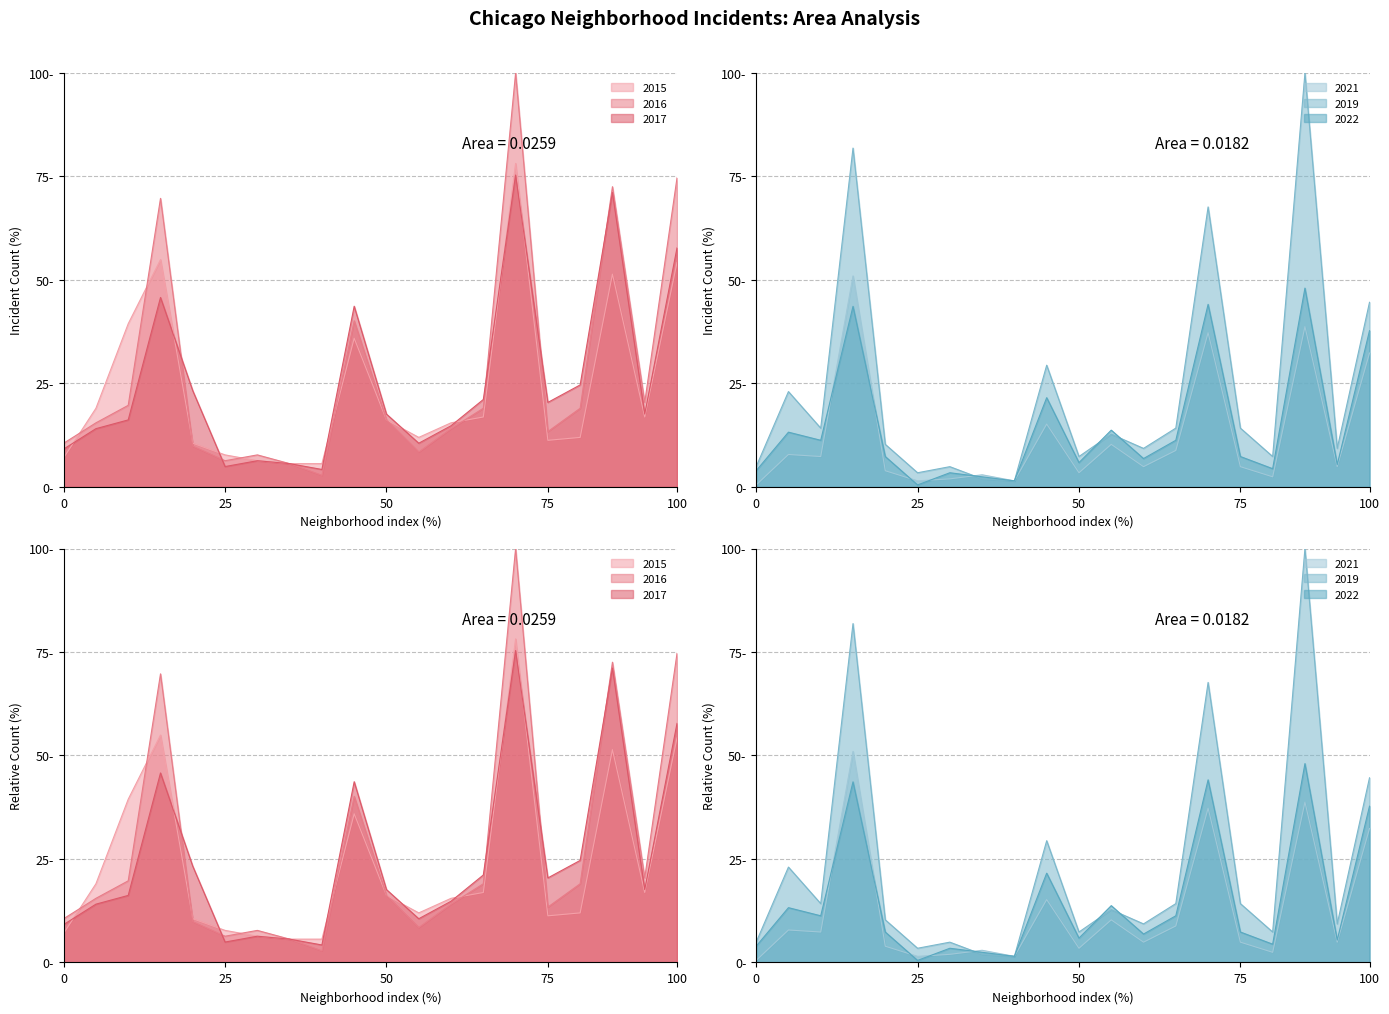

How many data points does each series have?

20